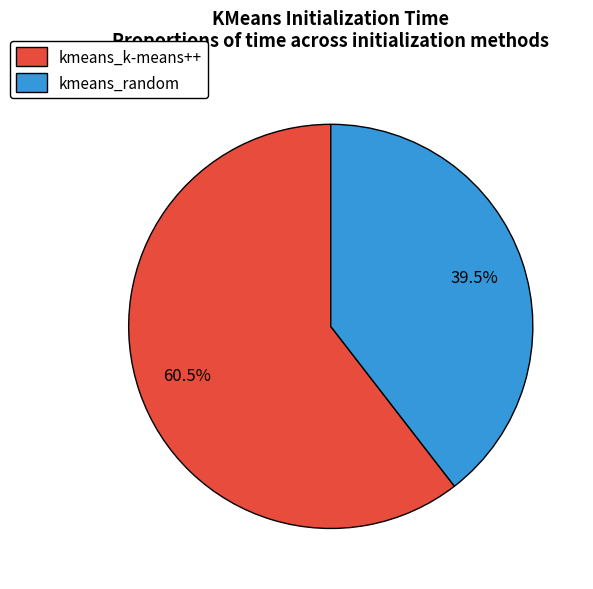

Is the sum of kmeans_k-means++ and kmeans_random greater than half?

Yes